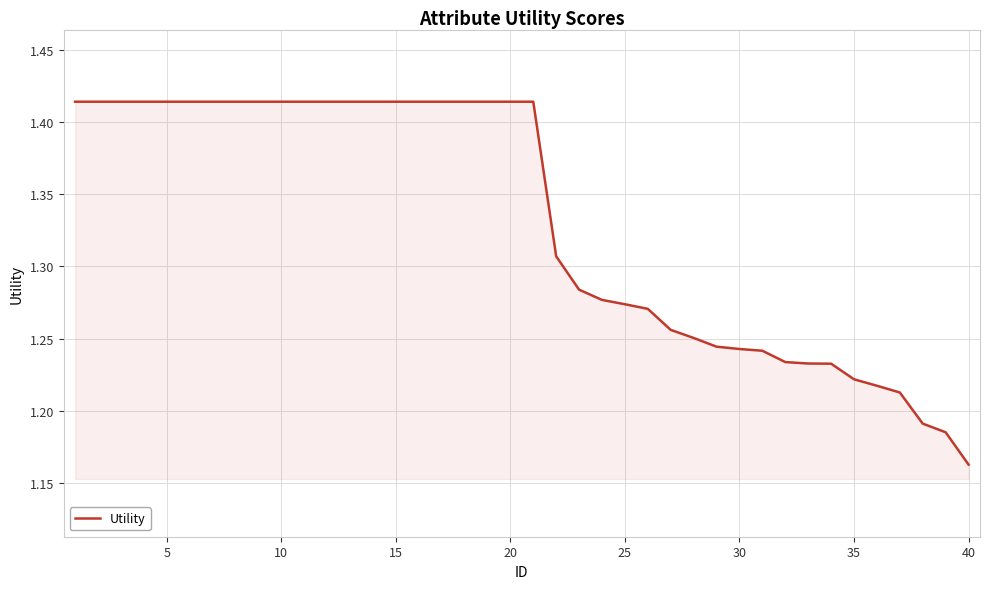

What is the difference between the maximum and minimum values?

0.3